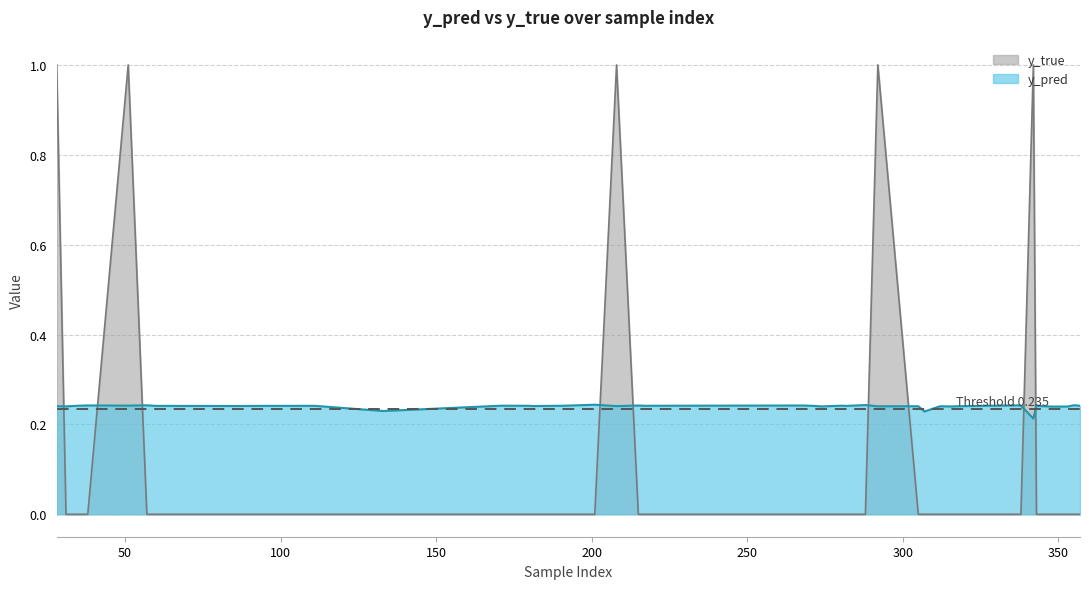

What is the lowest value of the y_pred series?

0.2